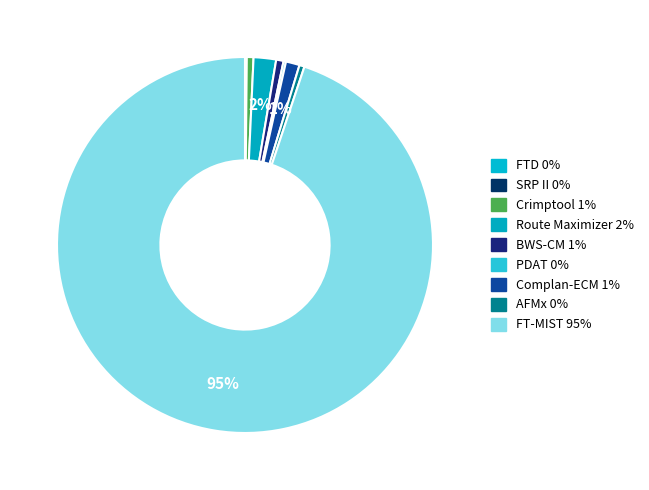

The Complan-ECM slice represents 11% of the pie. True or false?

False